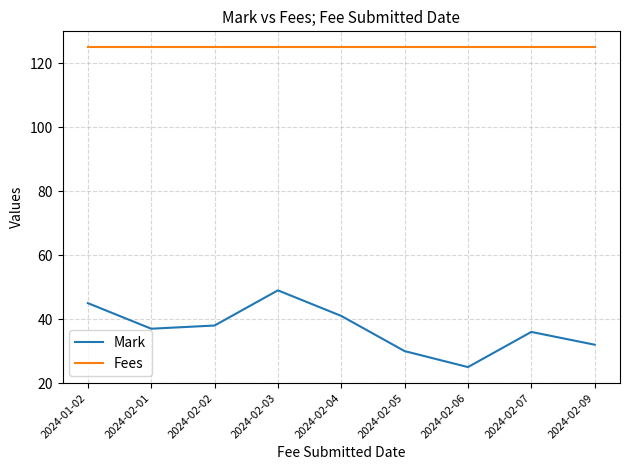

True or false: Fees and Mark cross at least once.

False